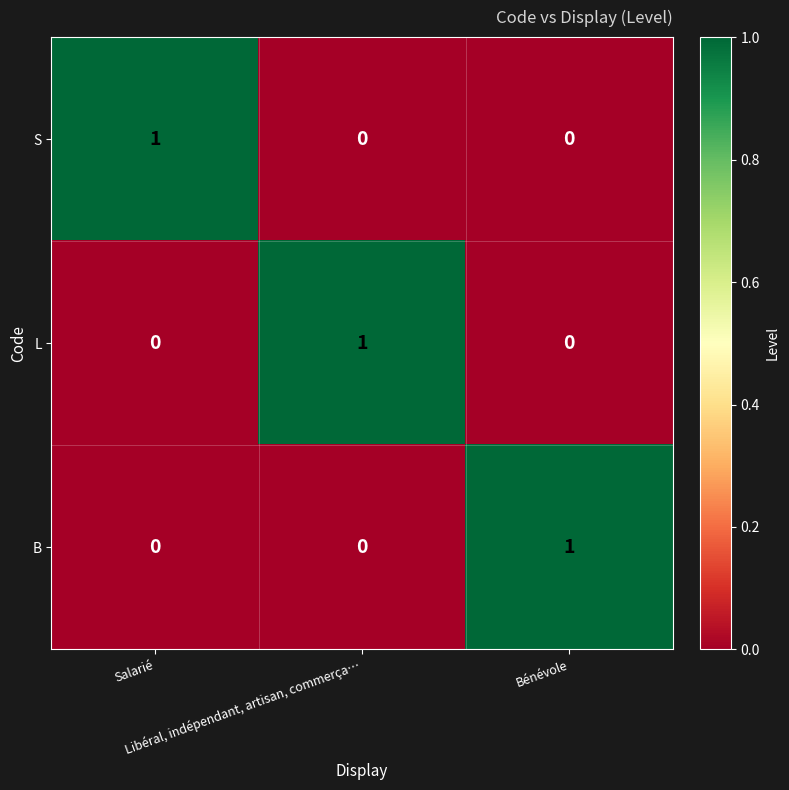

At how many categories does at least one series exceed 0?

3